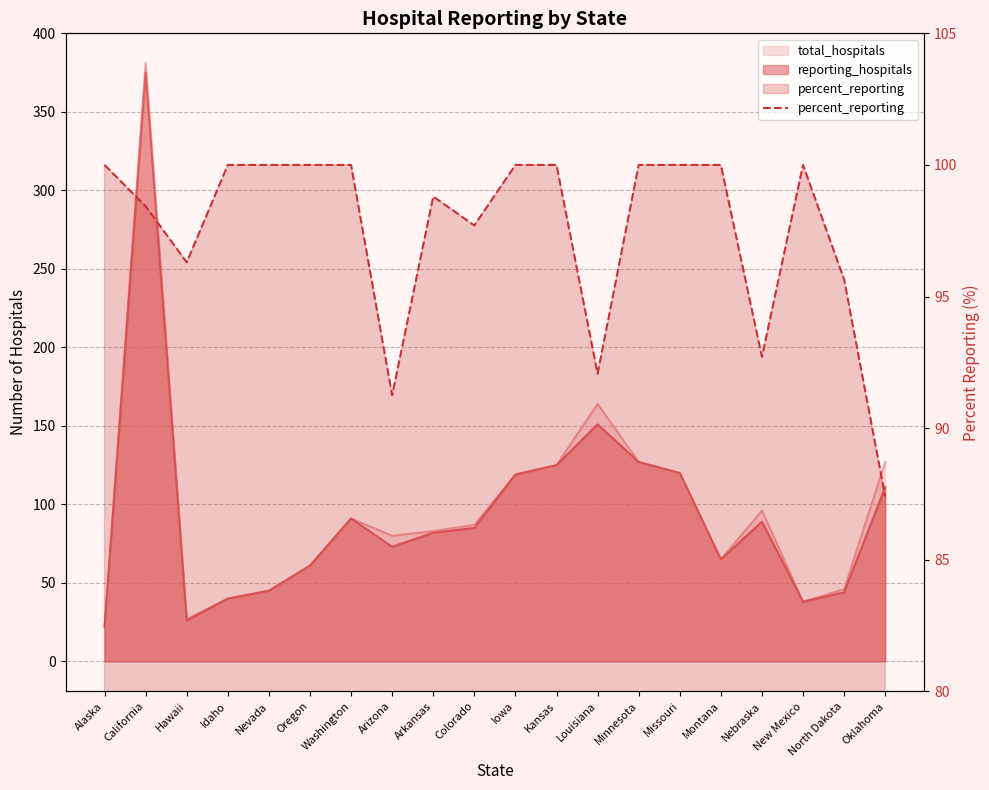

Where is the data nearest to the value 93?

Nebraska